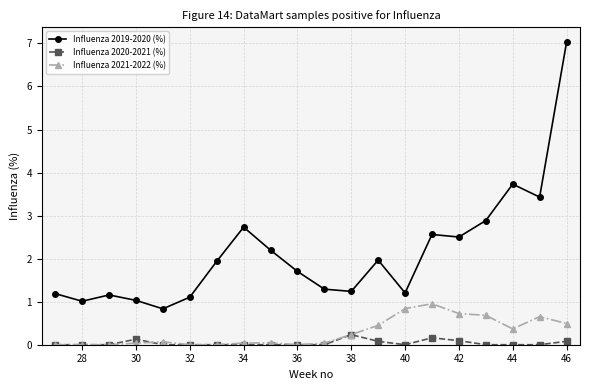

What is the highest value of the Influenza 2019-2020 (%) series?

7.0